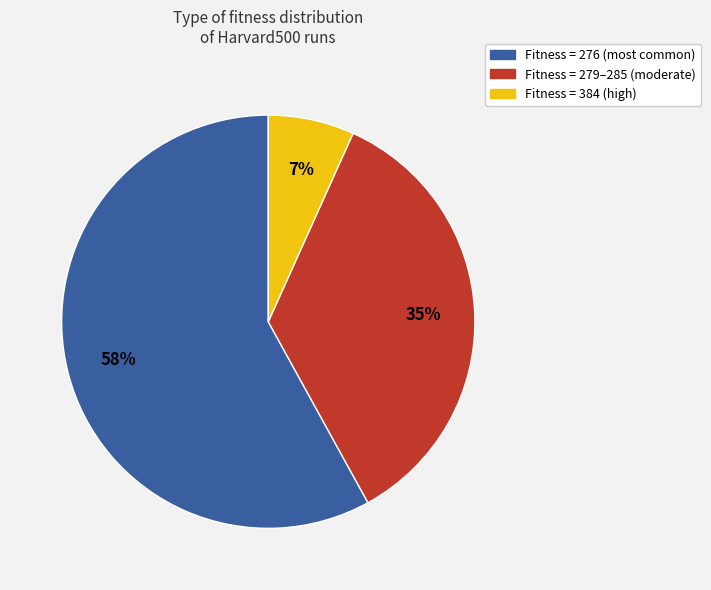

Does any single category account for the majority?

Yes